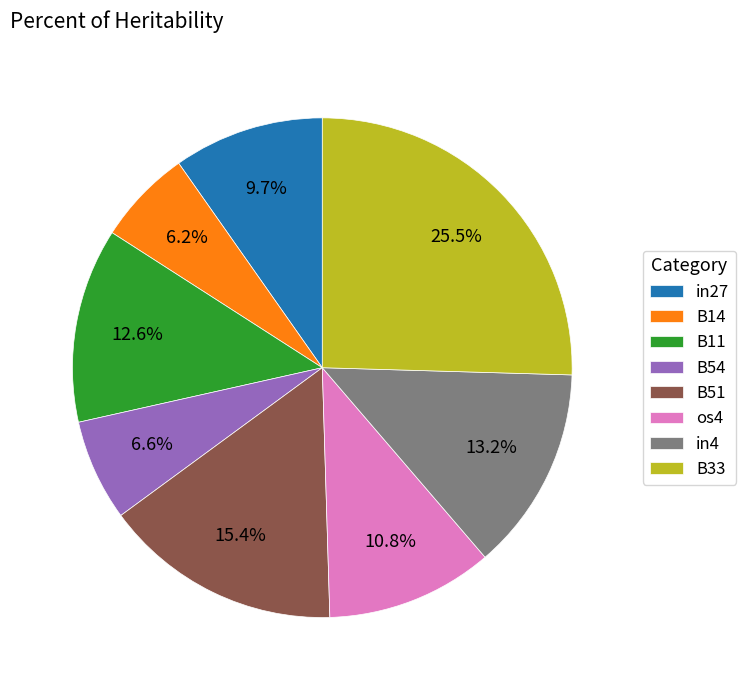

To the nearest percent, what percentage of the pie is B11?

13%